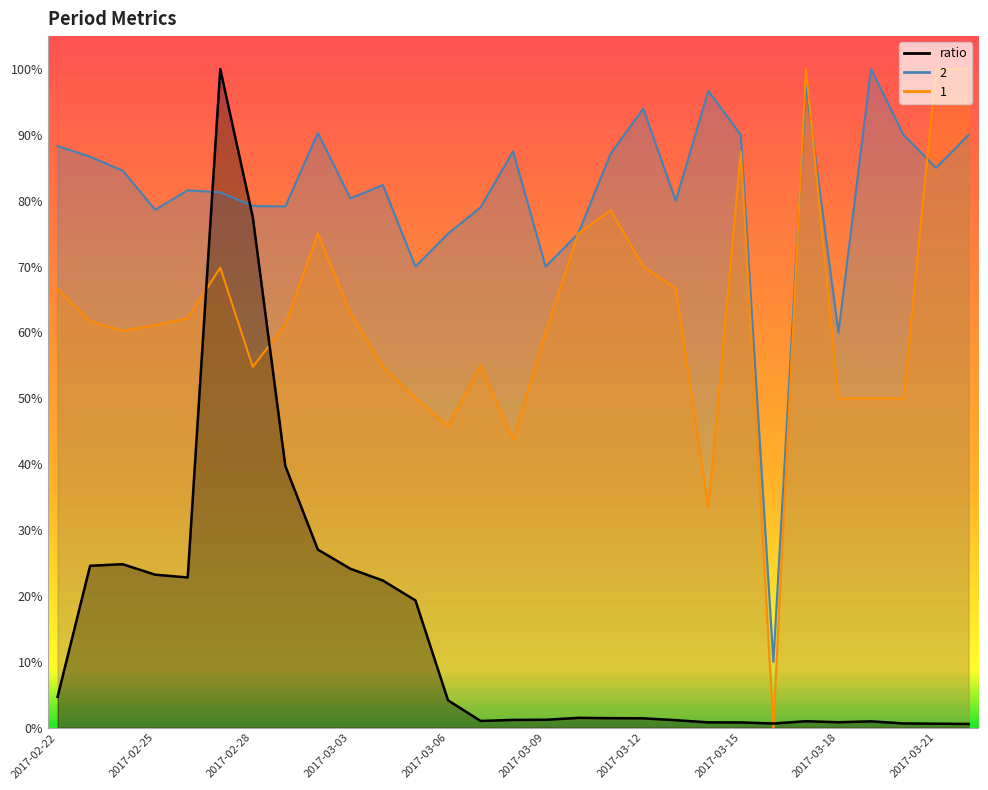

What is the difference between the ratio values at 2017-03-13 and 2017-03-22?

0.6